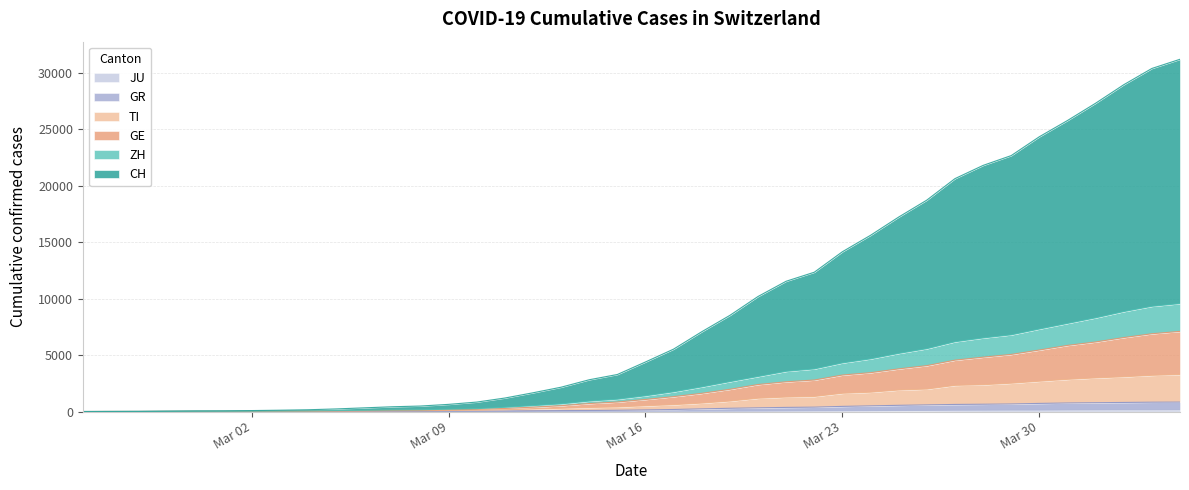

The value of GR at 9 is 9. True or false?

False